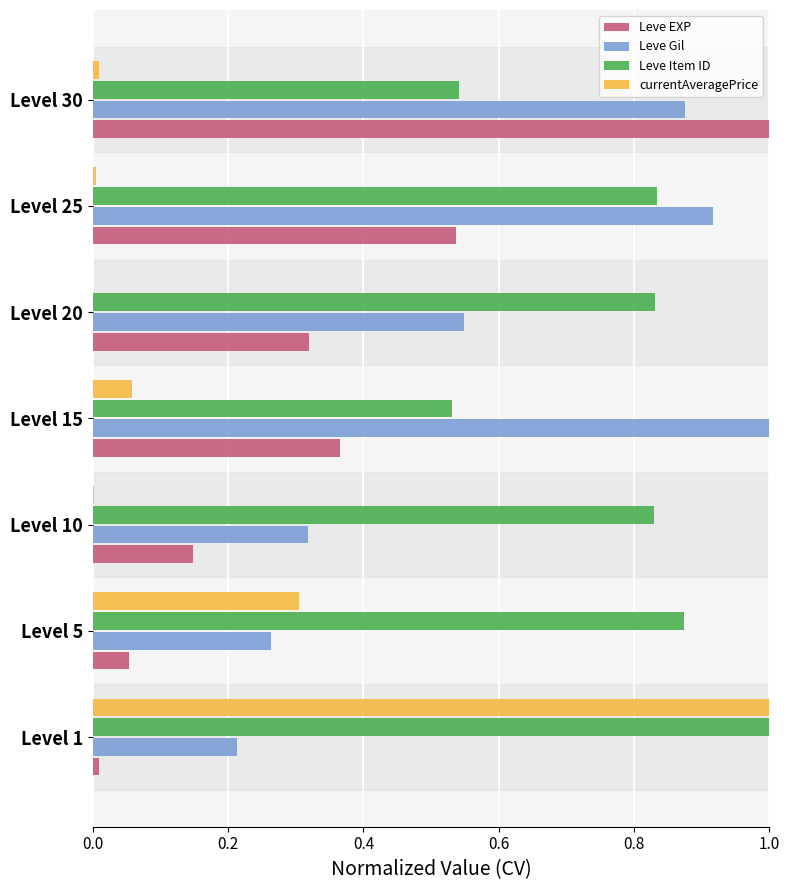

What is the greatest value displayed?

1.0